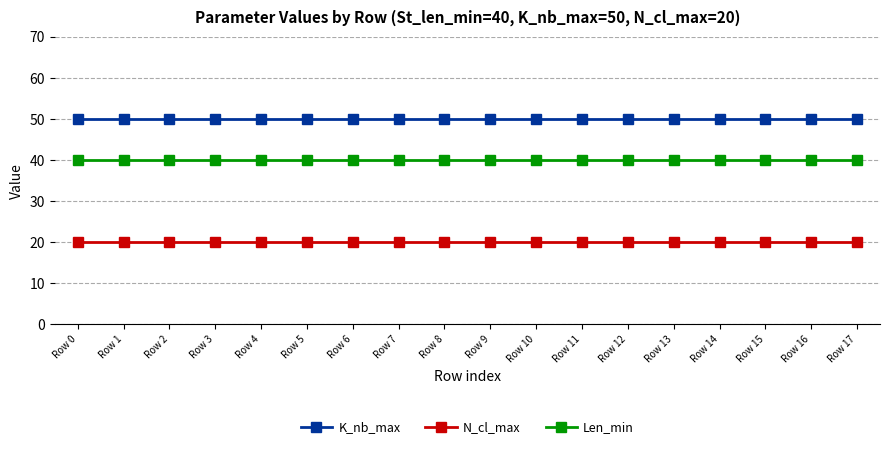

What is the difference between the highest and lowest values at Row 5?

30